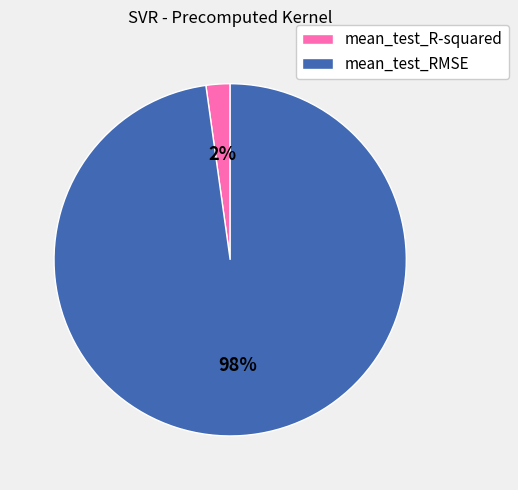

Count the number of slices in the pie.

2